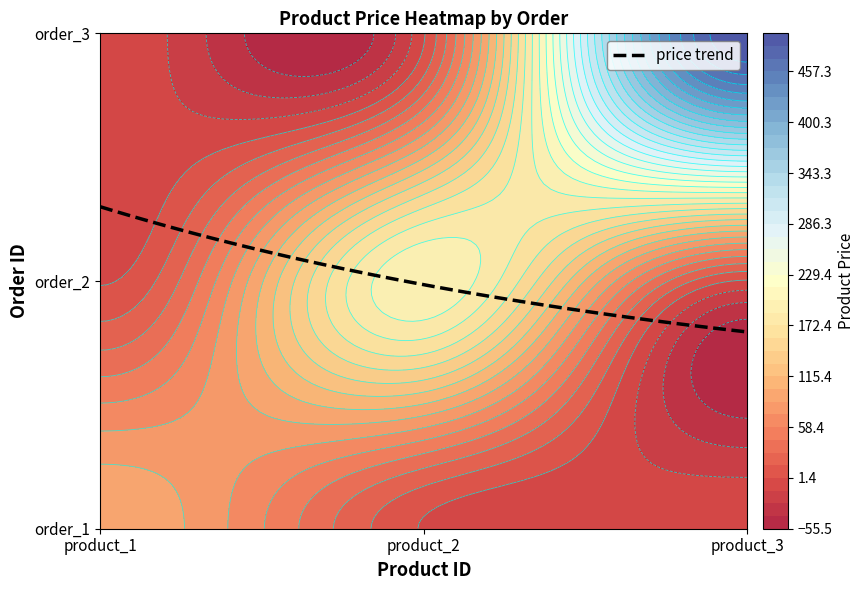

What is the highest value of the 3 series?

500